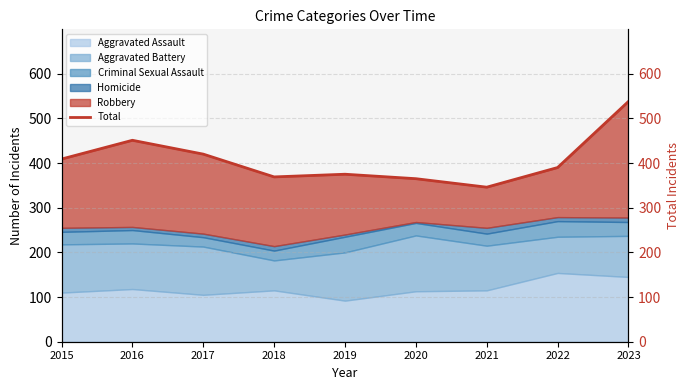

What is the change in value from 2015 to 2022?

-19